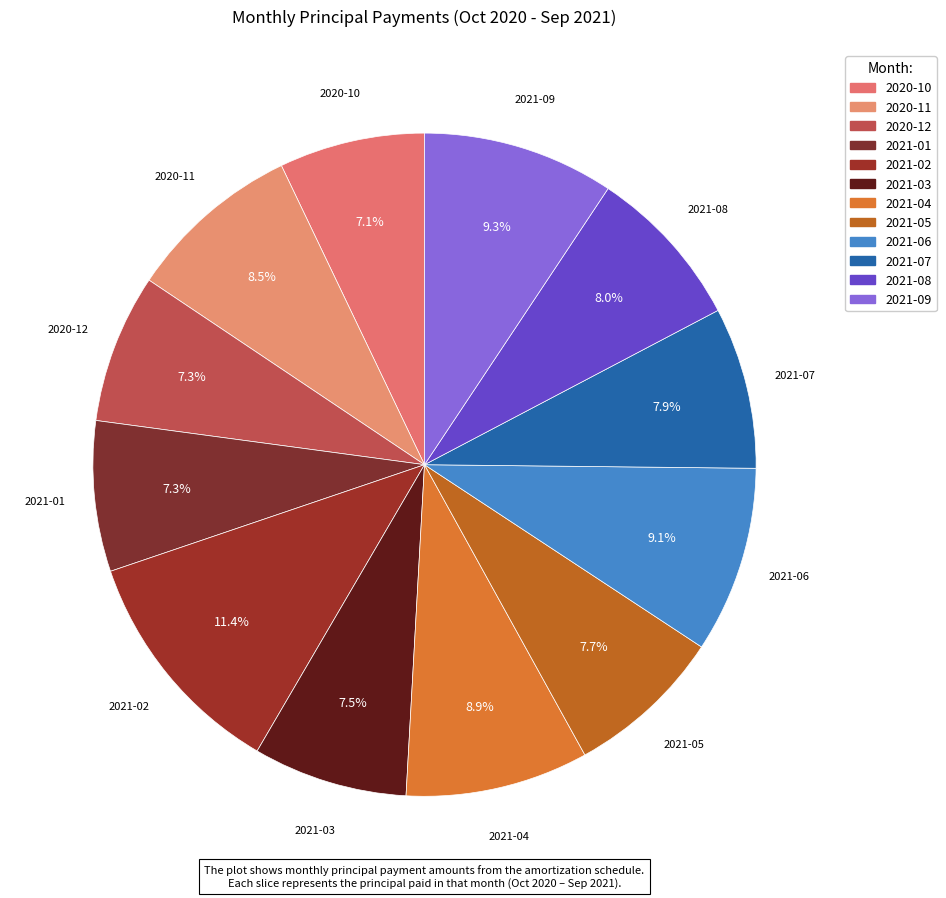

To the nearest percent, what percentage of the pie is 2020-11?

9%